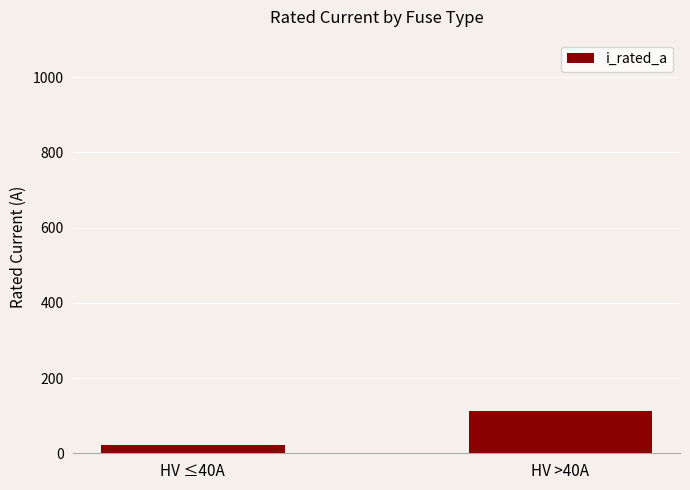

How many data points does each series have?

2